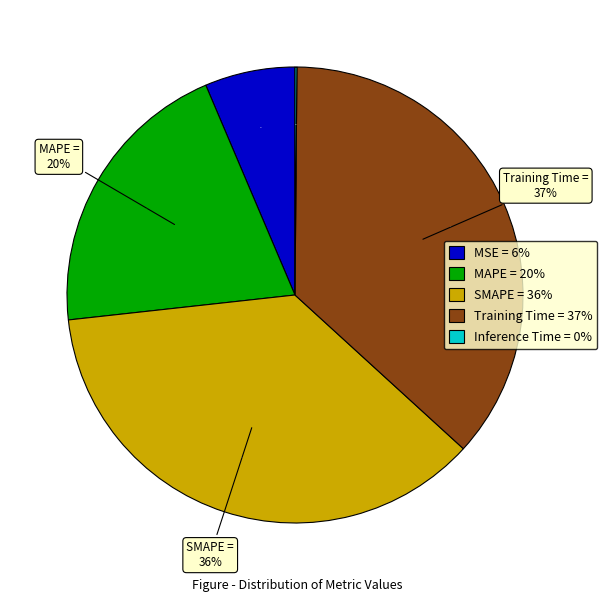

Does MSE represent more than half of the total?

No